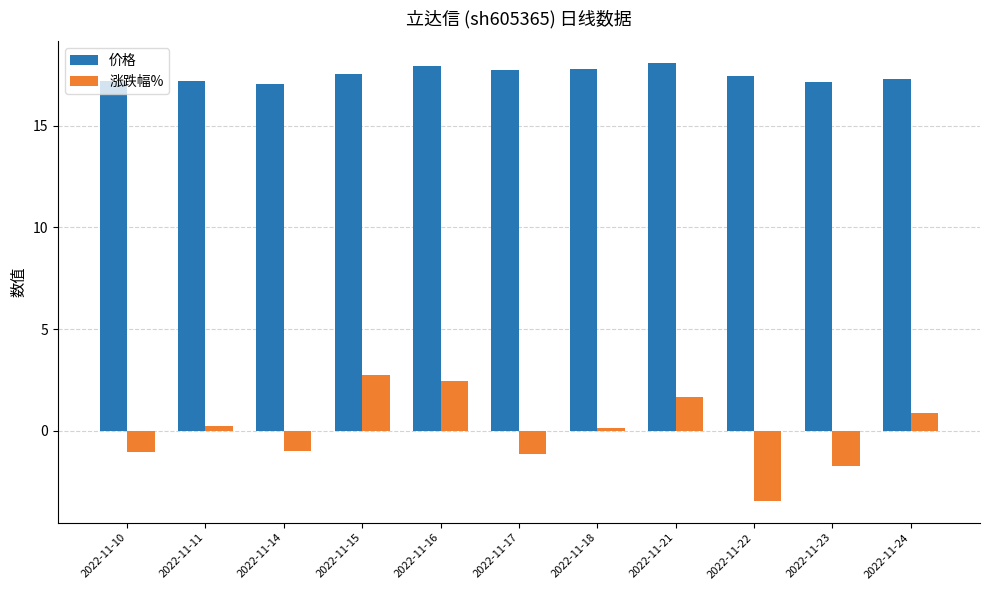

What are all the series names shown in the legend?

价格, 涨跌幅%